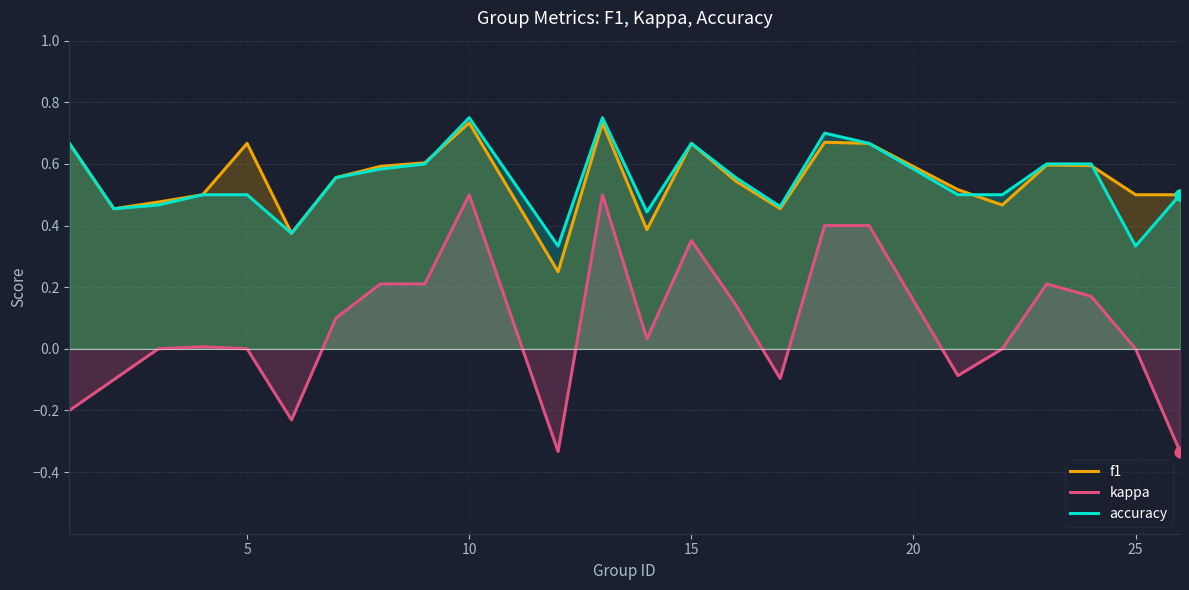

Which series has the largest Y range (max minus min)?

kappa